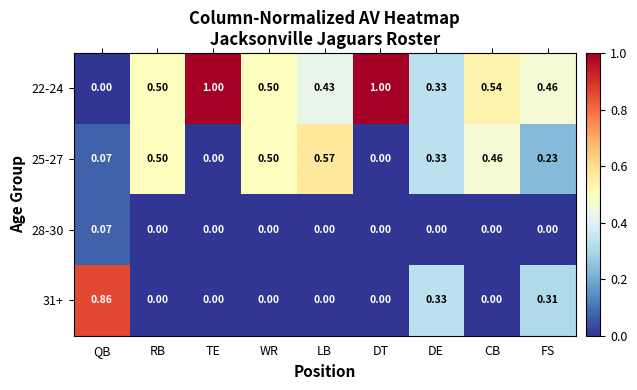

Is the value of 25-27 at FS greater than the value of 31+ at RB?

Yes